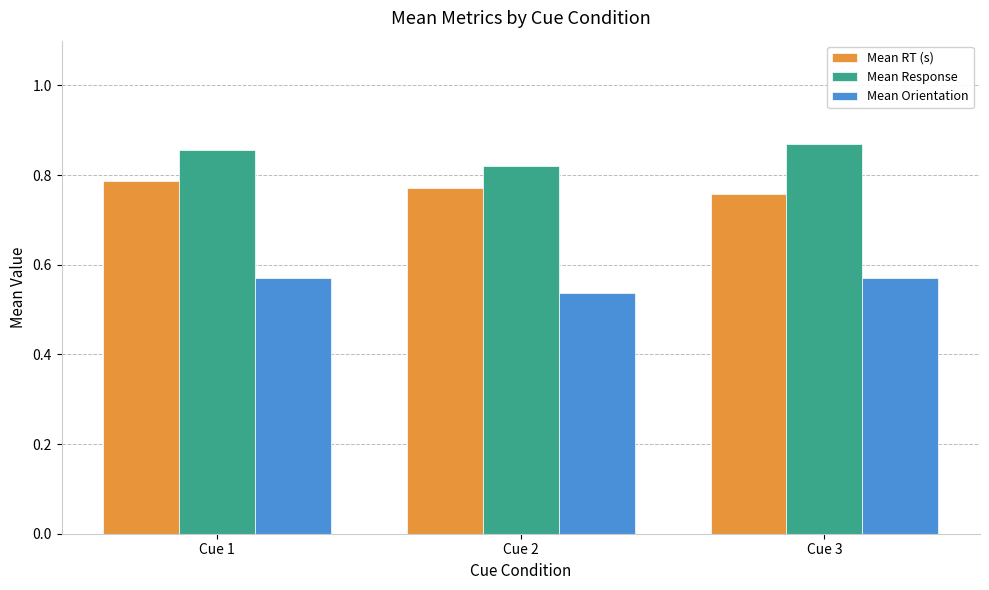

How many Mean Response values are between 0 and 1?

3